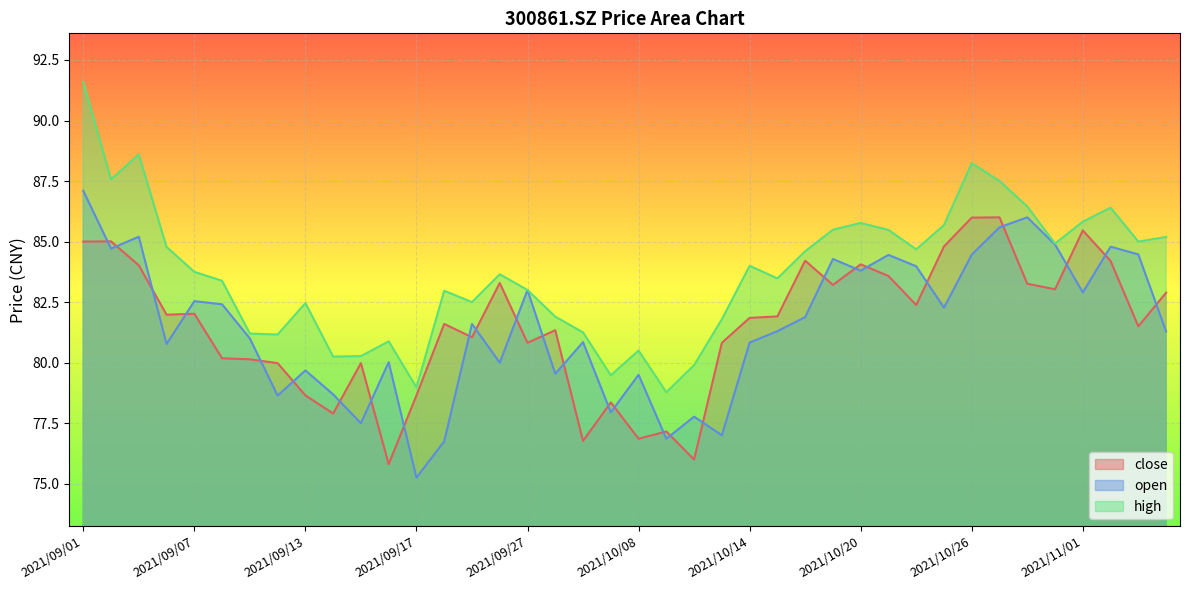

What is the minimum value for high?

78.8